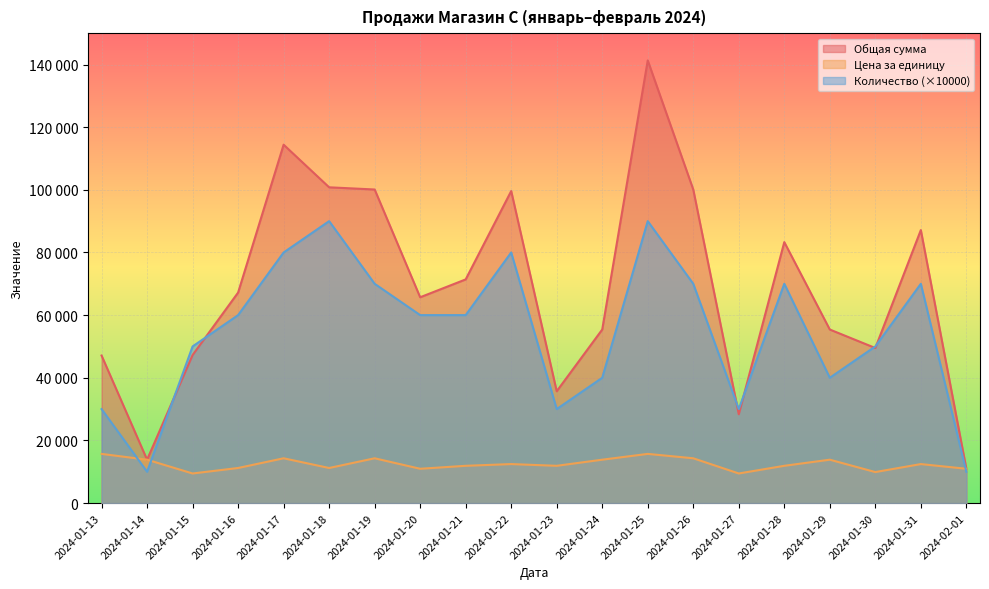

Reading right to left, extract all data points from this chart.

Общая сумма: 2024-02-01=10950	2024-01-31=87150	2024-01-30=49500	2024-01-29=55400	2024-01-28=83300	2024-01-27=28350	2024-01-26=100100	2024-01-25=141300	2024-01-24=55400	2024-01-23=35700	2024-01-22=99600	2024-01-21=71400	2024-01-20=65700	2024-01-19=100100	2024-01-18=100800	2024-01-17=114400	2024-01-16=67200	2024-01-15=47250	2024-01-14=13850	2024-01-13=47100
Цена за единицу: 2024-02-01=10950	2024-01-31=12450	2024-01-30=9900	2024-01-29=13850	2024-01-28=11900	2024-01-27=9450	2024-01-26=14300	2024-01-25=15700	2024-01-24=13850	2024-01-23=11900	2024-01-22=12450	2024-01-21=11900	2024-01-20=10950	2024-01-19=14300	2024-01-18=11200	2024-01-17=14300	2024-01-16=11200	2024-01-15=9450	2024-01-14=13850	2024-01-13=15700
Количество: 2024-02-01=10000	2024-01-31=70000	2024-01-30=50000	2024-01-29=40000	2024-01-28=70000	2024-01-27=30000	2024-01-26=70000	2024-01-25=90000	2024-01-24=40000	2024-01-23=30000	2024-01-22=80000	2024-01-21=60000	2024-01-20=60000	2024-01-19=70000	2024-01-18=90000	2024-01-17=80000	2024-01-16=60000	2024-01-15=50000	2024-01-14=10000	2024-01-13=30000